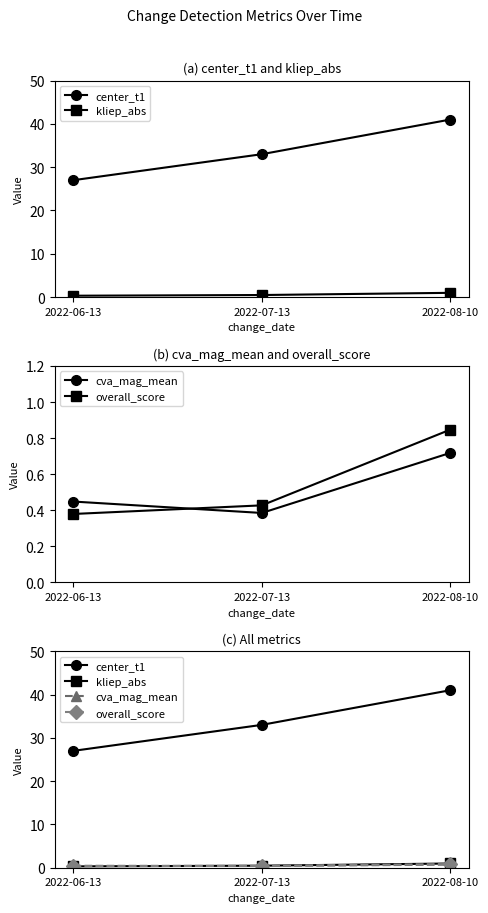

Where is cva_mag_mean nearest to the value 0?

2022-07-13